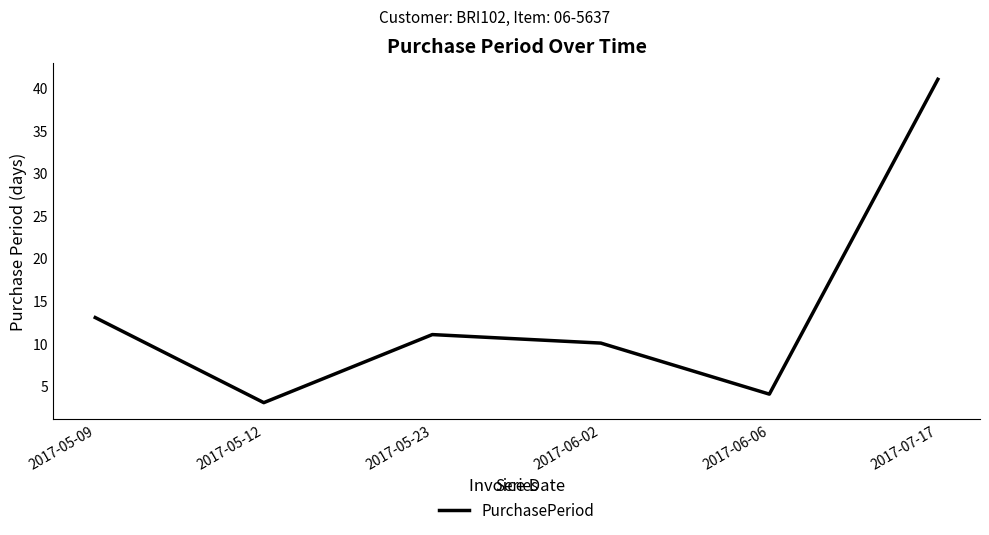

Does the chart have visible grid lines?

No